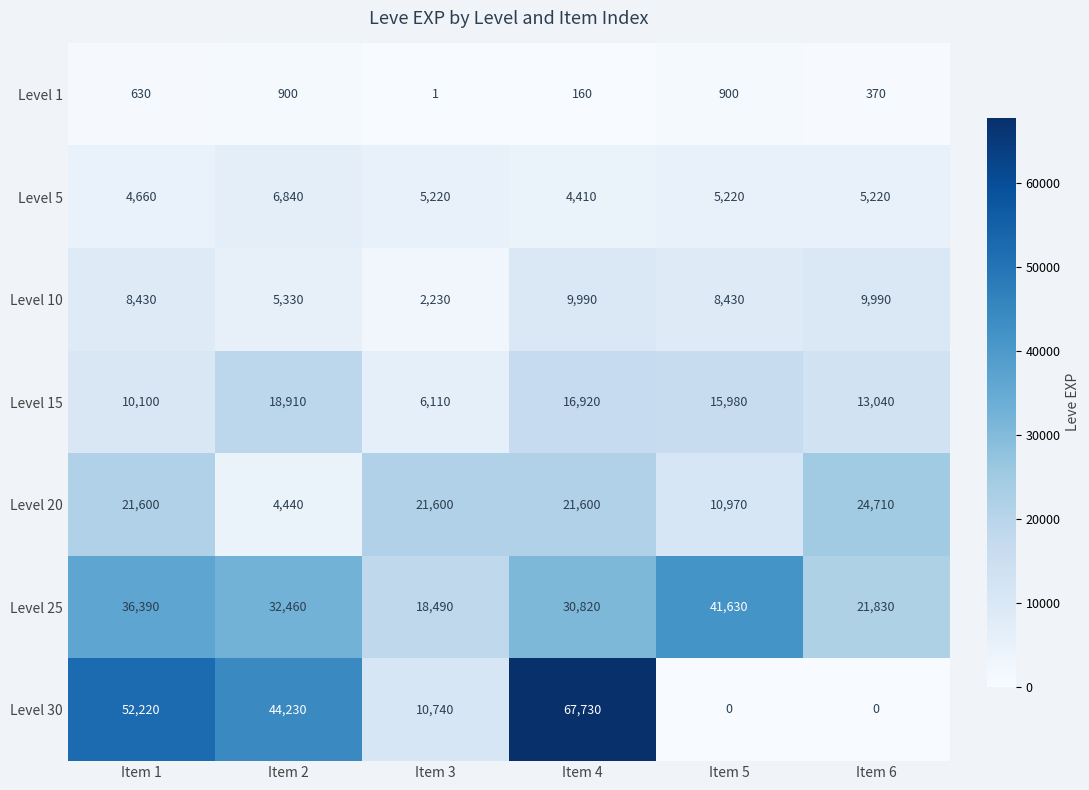

What is the approximate value of Level 10 at Item 4, to the nearest 50?

10000